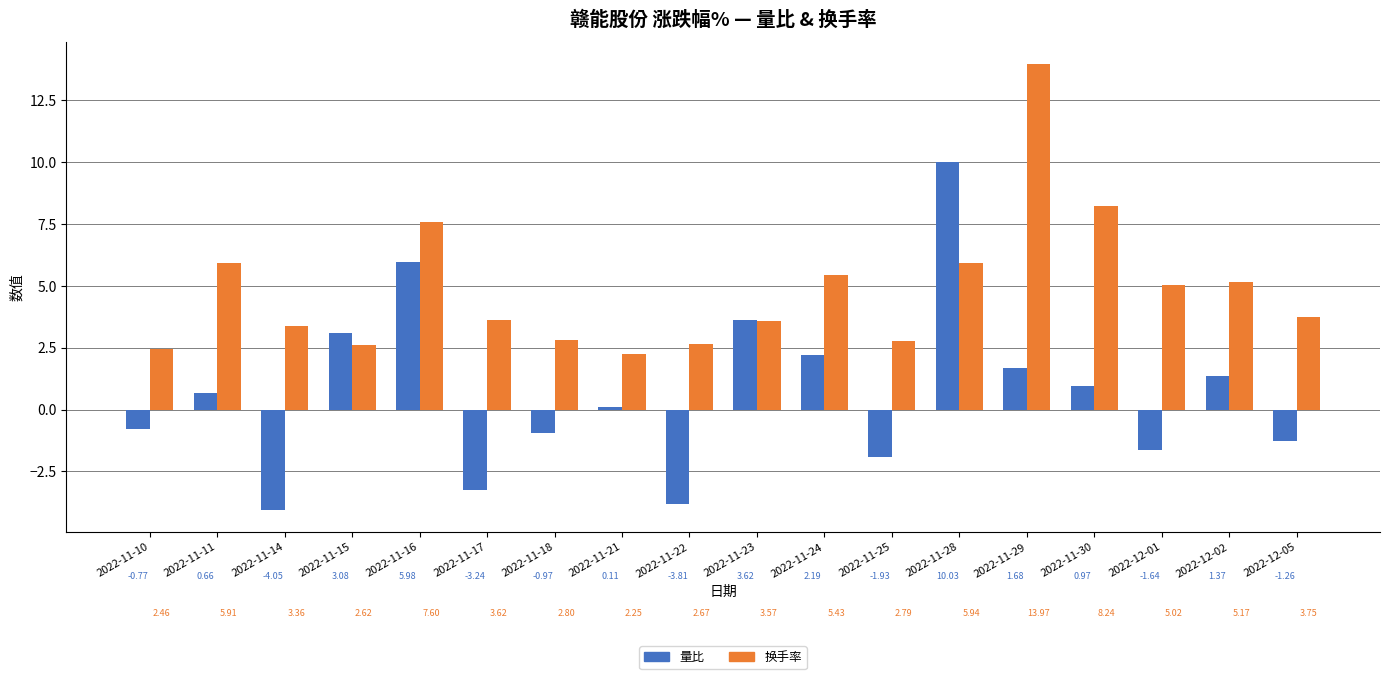

Which series changed the most between 2022-11-22 and 2022-12-02?

量比